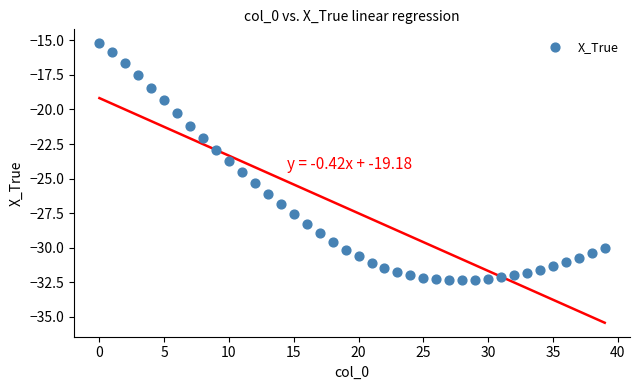

How many points are shown in the scatter plot?

40